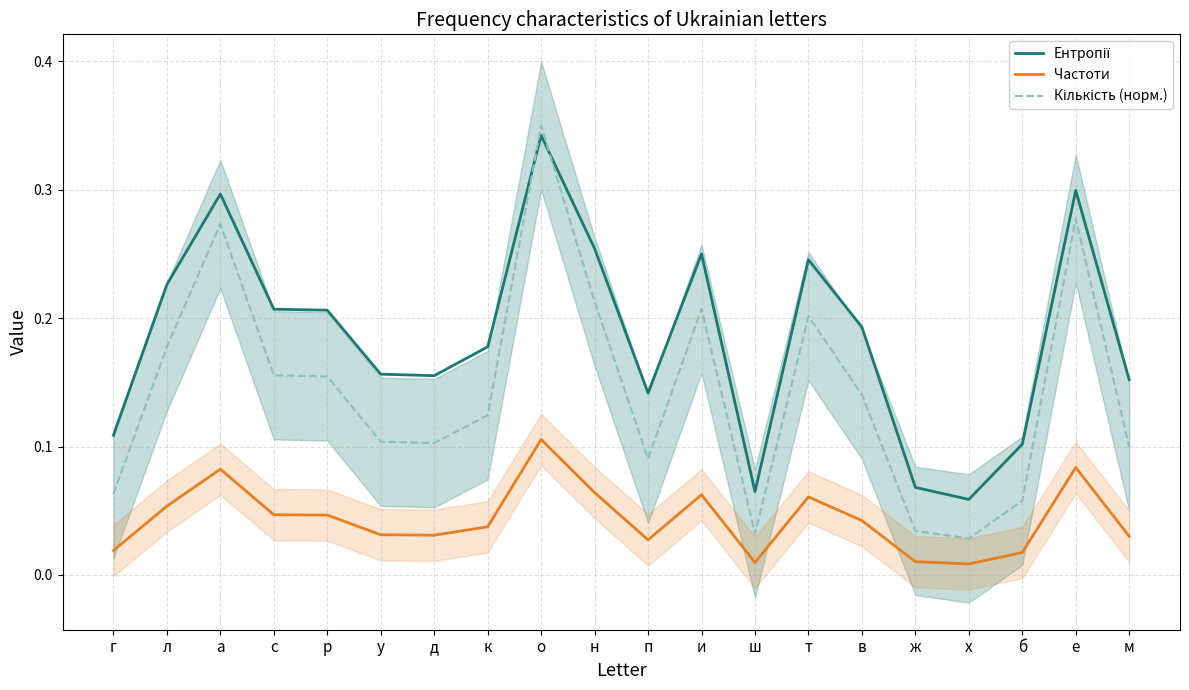

Rank the series by their maximum value, from highest to lowest.

Кількість (норм.), Ентропії, Частоти